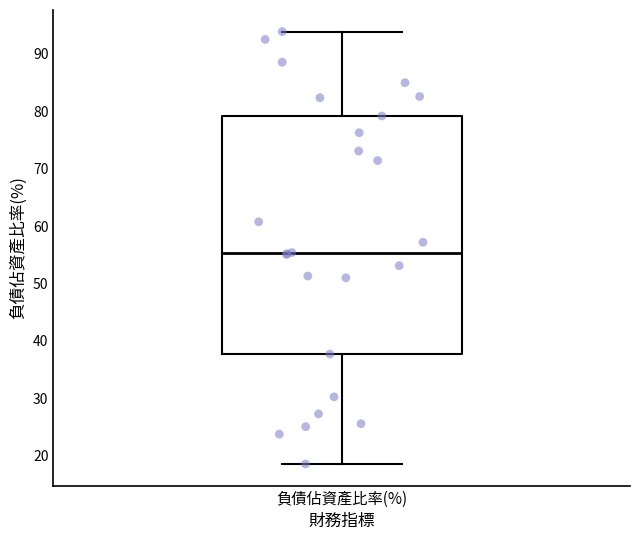

Where is the lower edge of the box for 負債佔資產比率(%) on the y-axis? The values are not printed on the chart, so give them approximately, as read against the axis.

38